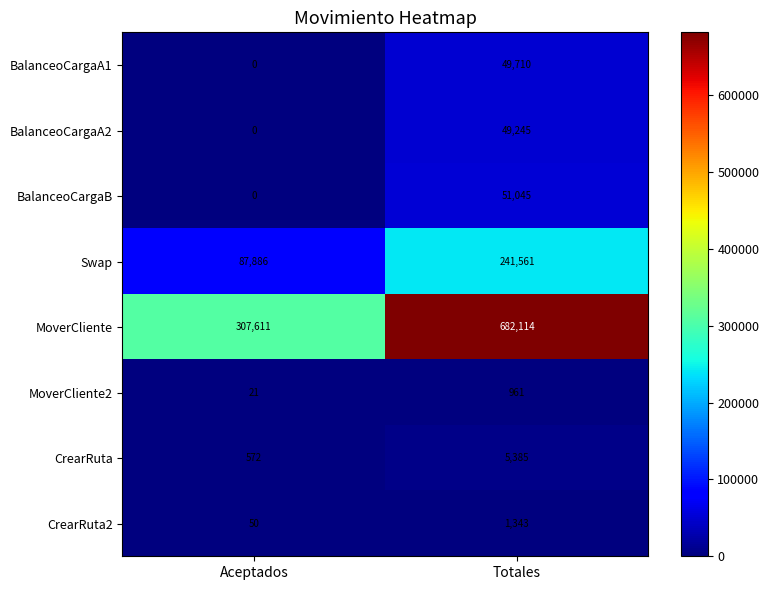

Which series has the largest range (max minus min)?

MoverCliente